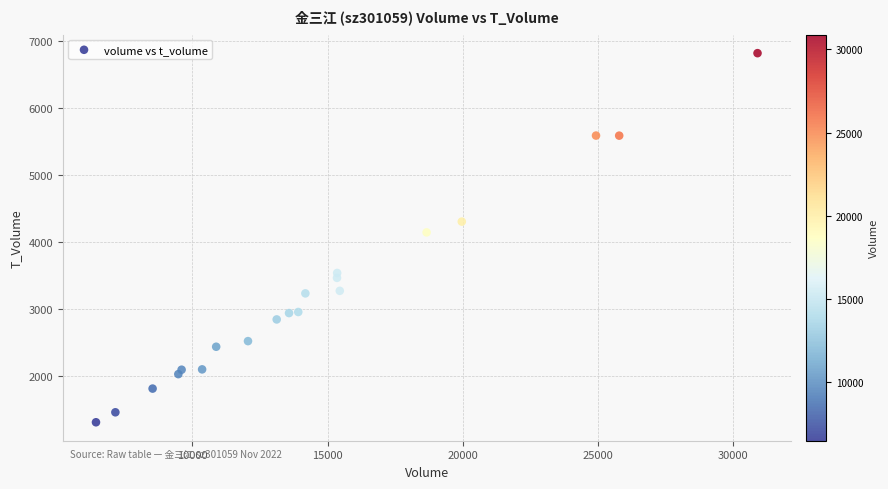

What Y value in the scatter plot is closest to 4066?

4146